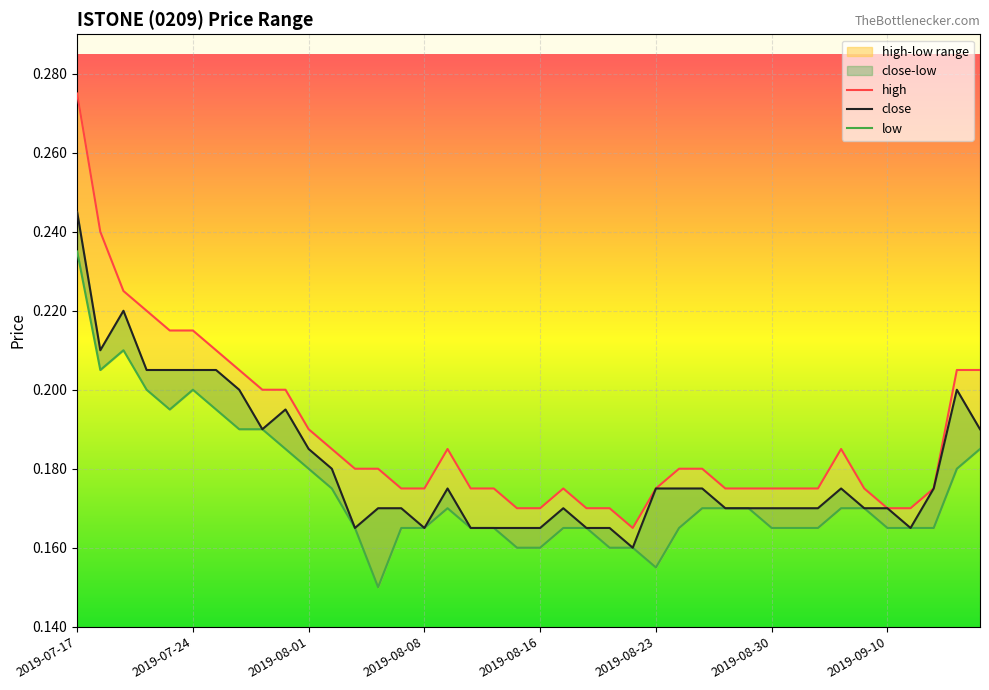

Which category has the highest value in the high series?

2019-07-17